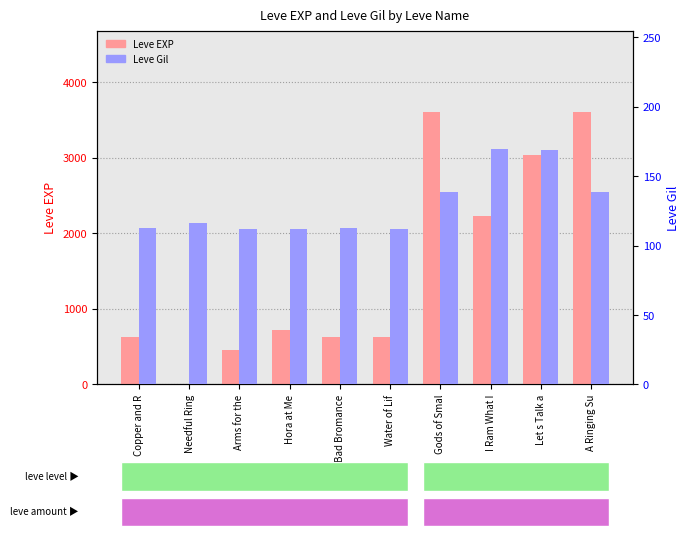

Which series has the widest spread of values?

Leve EXP